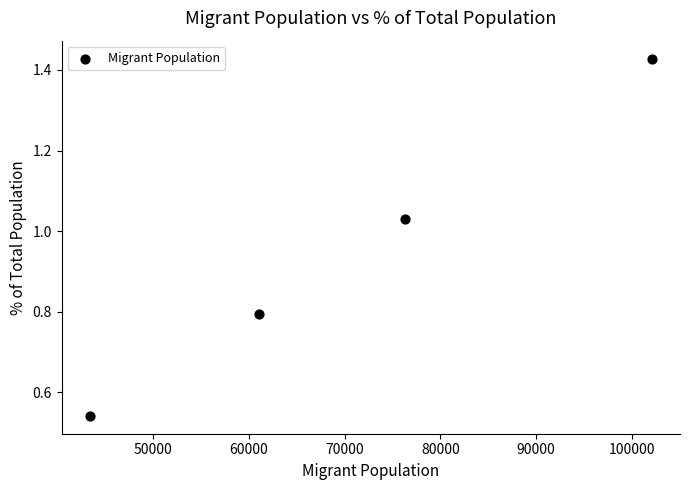

What is the average X value?

70708.5